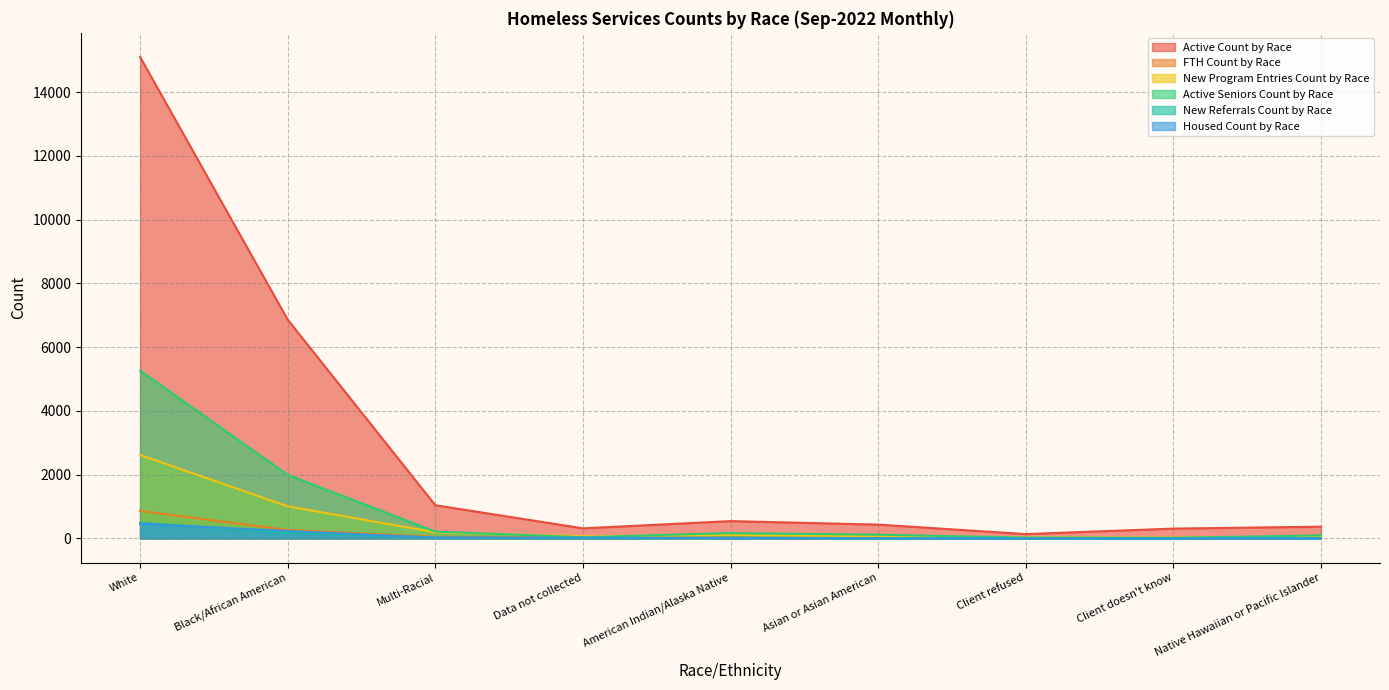

How many data points in New Program Entries Count by Race are above 70?

4